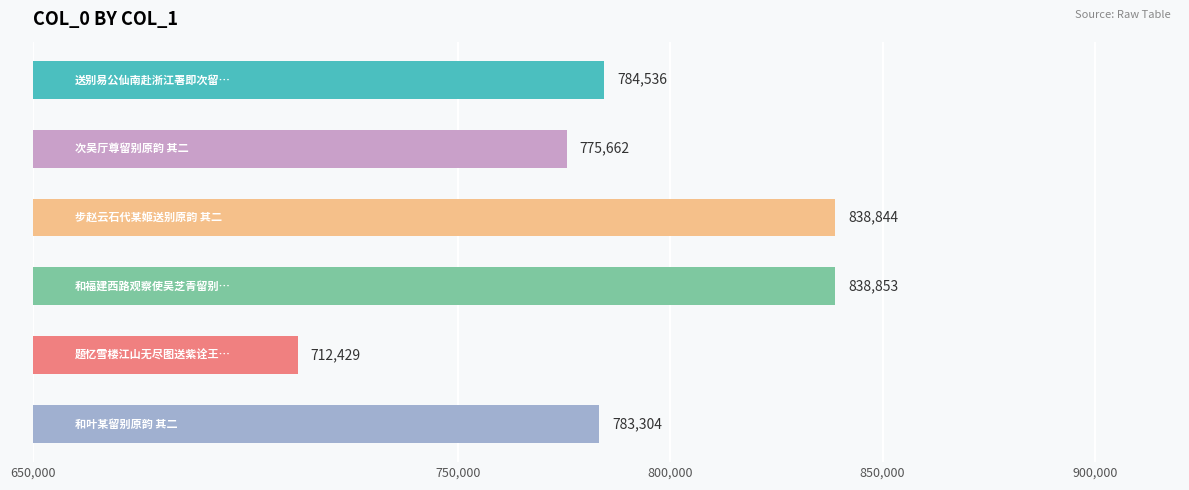

How many data points are less than 784536?

3